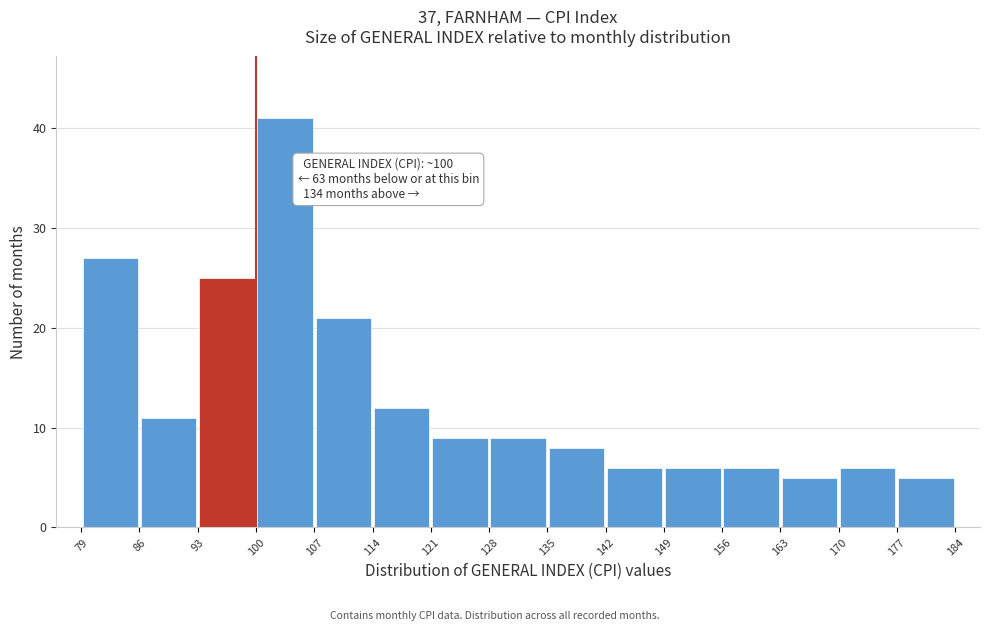

Which range on the x-axis has the tallest bar?

100 to 107